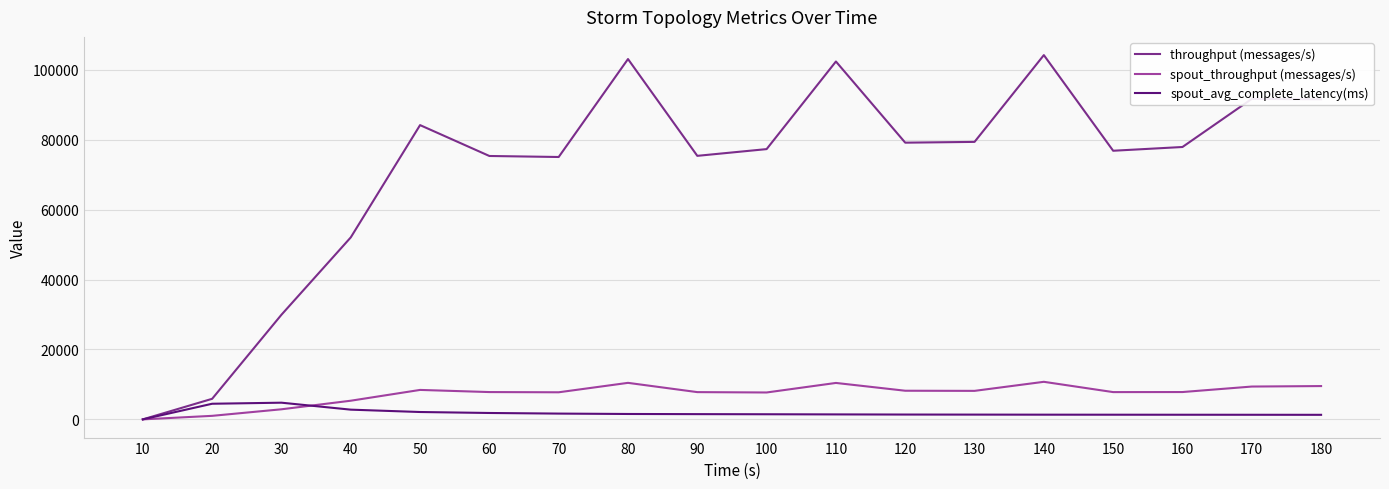

What is the spread (max minus min) of values at 120?

77759.7